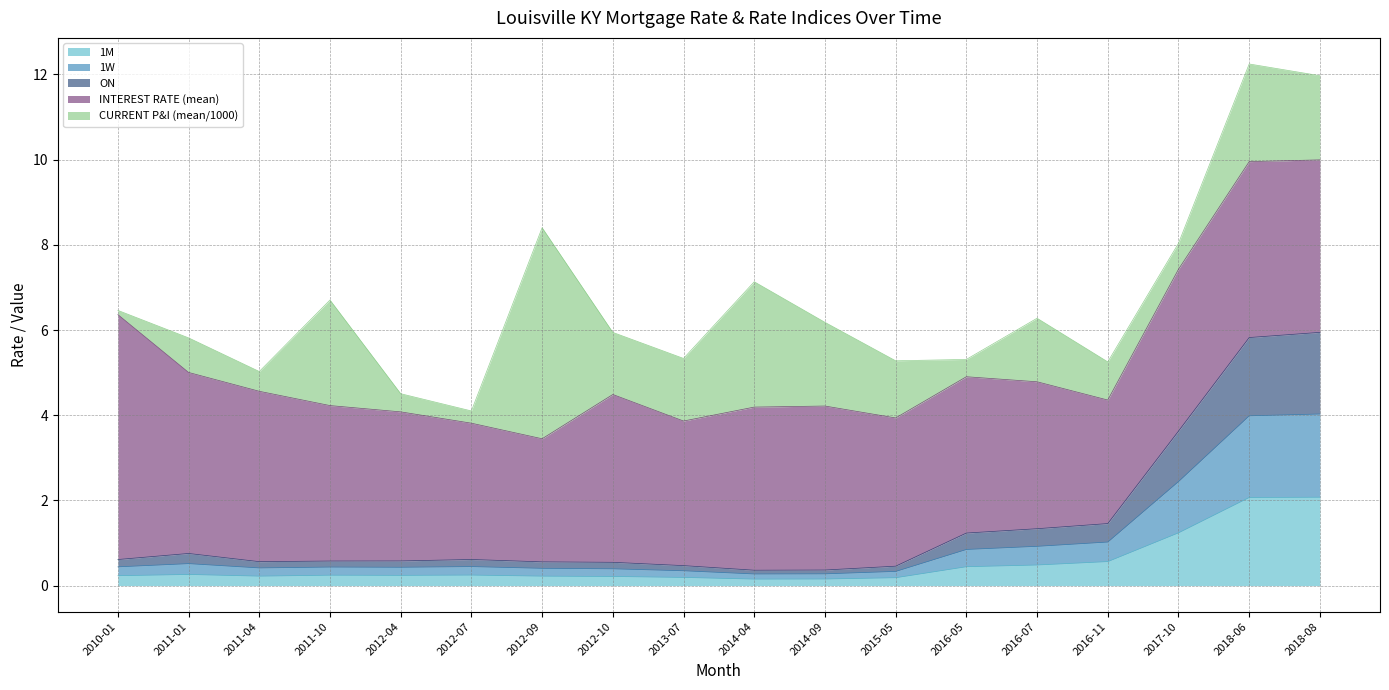

Does the chart display data point markers on the line(s)?

No